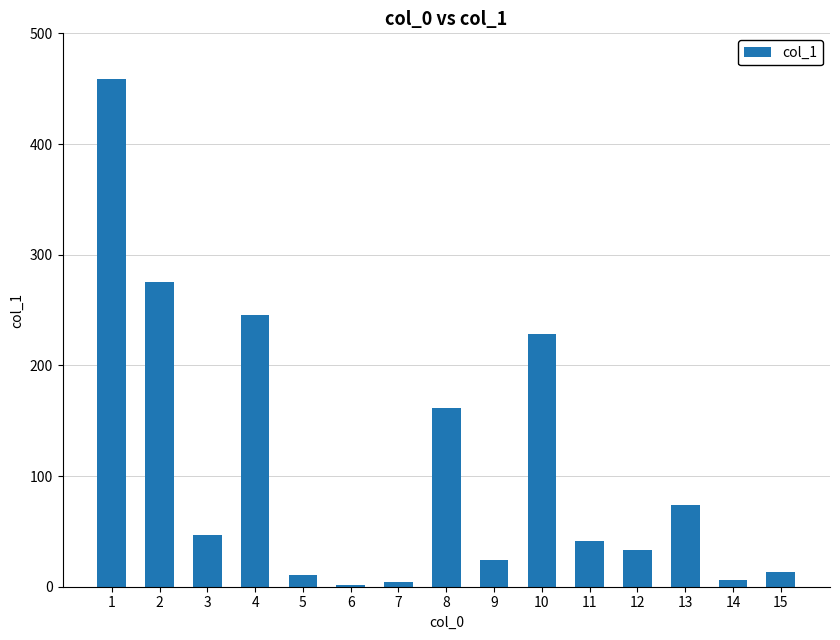

What is the greatest value displayed?

458.4